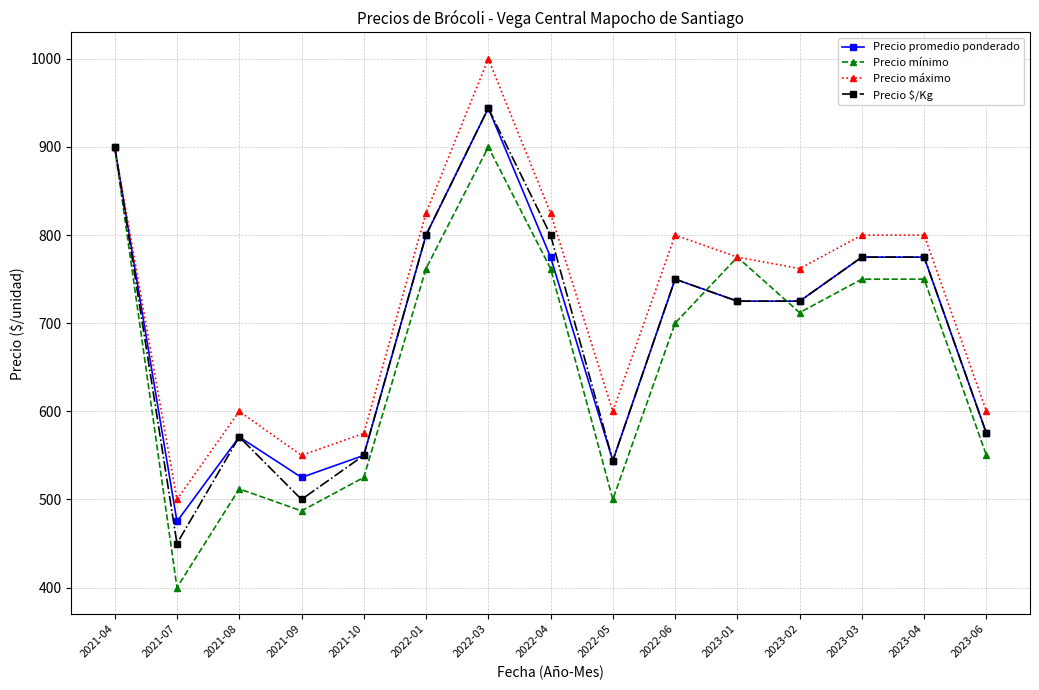

What is the smallest value displayed?

400